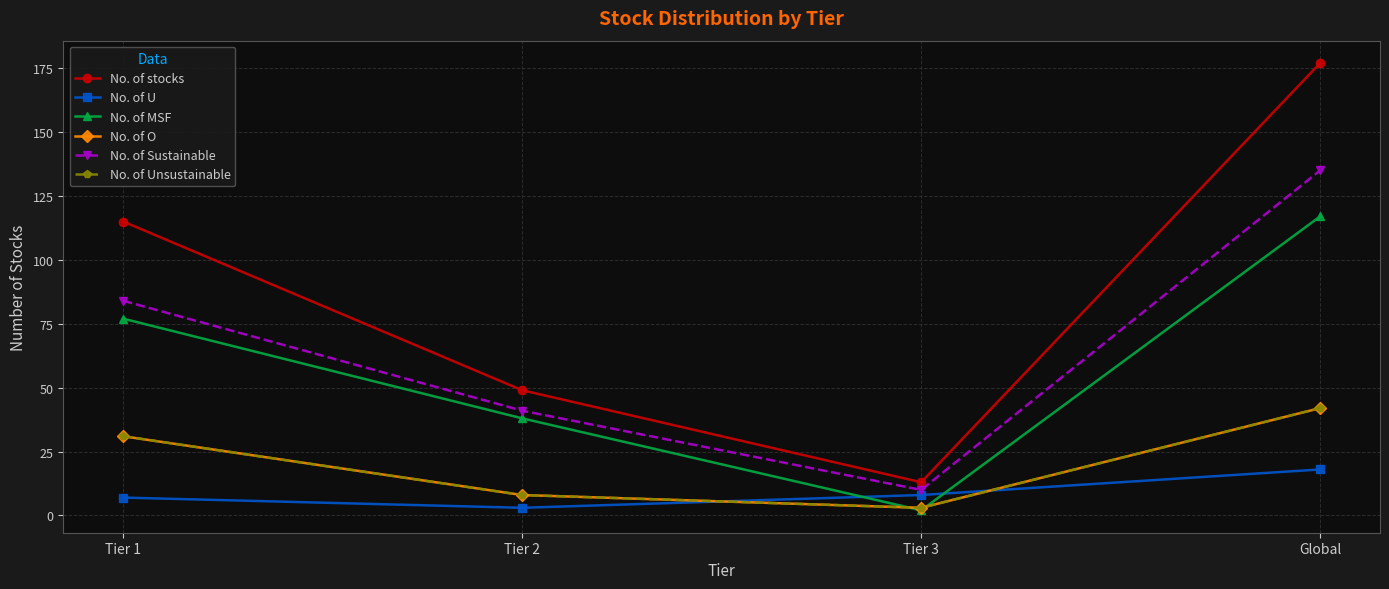

Does the chart have visible grid lines?

Yes